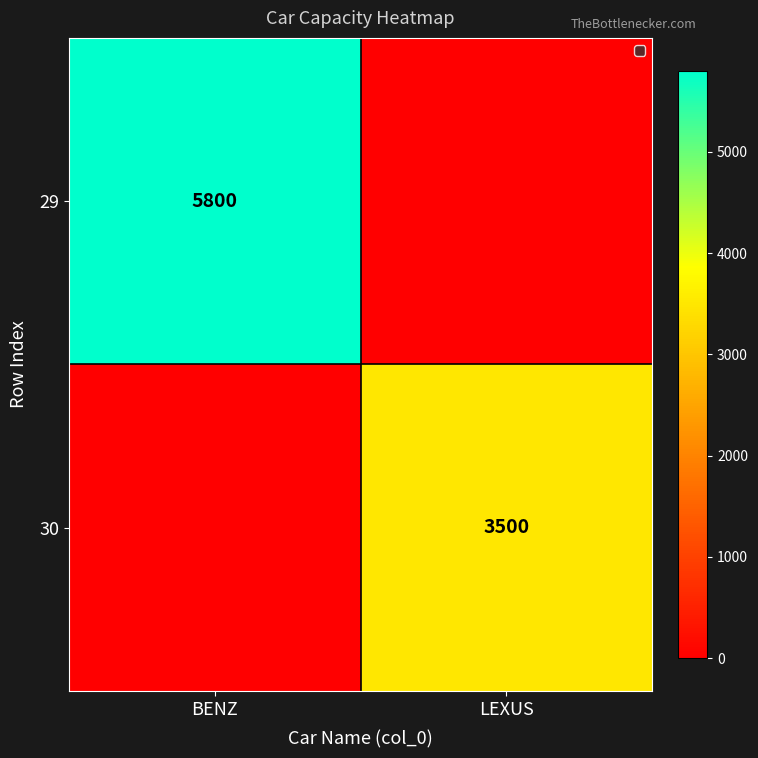

What is the sum of all 29 values?

5800